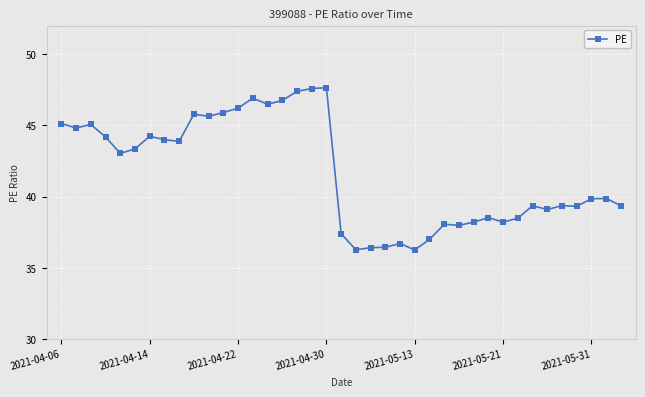

Count the number of values greater than 39.

26